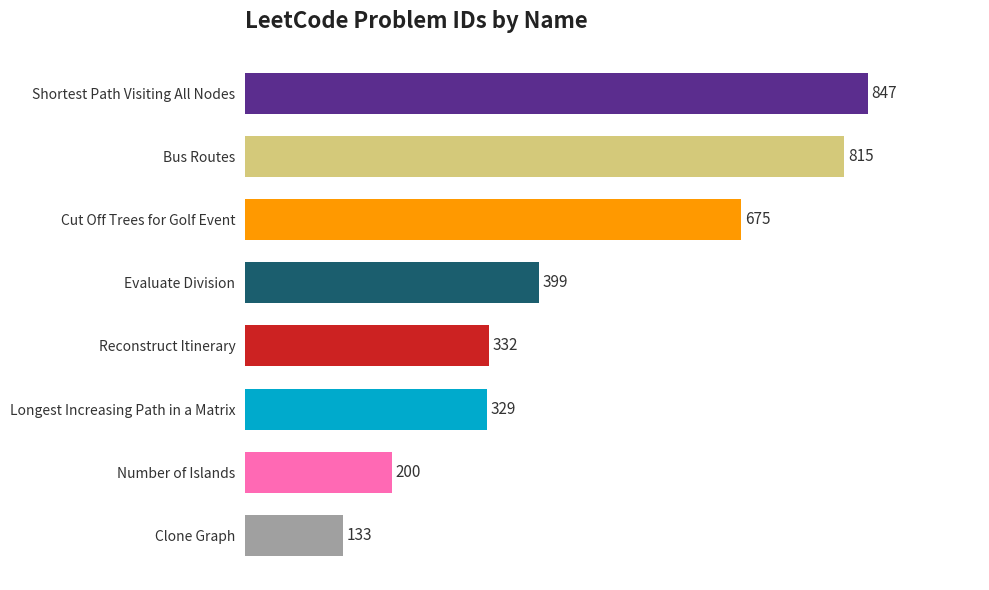

What is the average value?

466